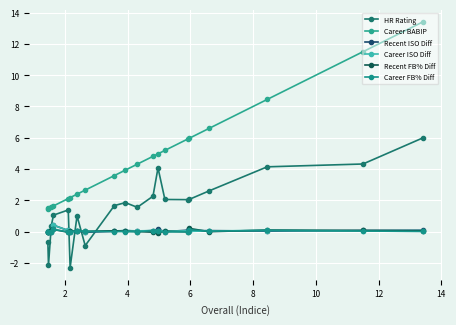

In Recent ISO Diff, how many points are higher than both neighbors (excluding endpoints)?

6